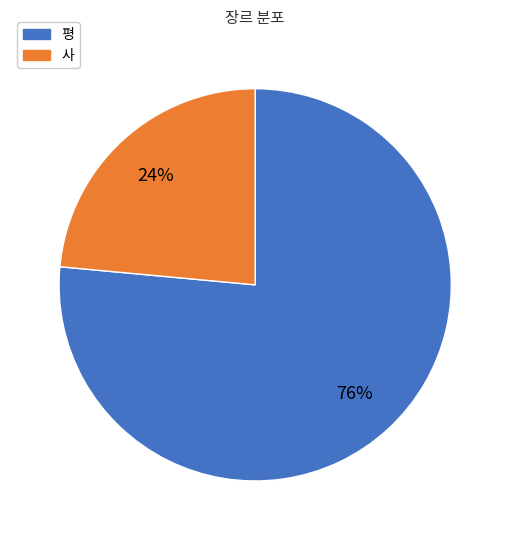

Count the number of slices in the pie.

2